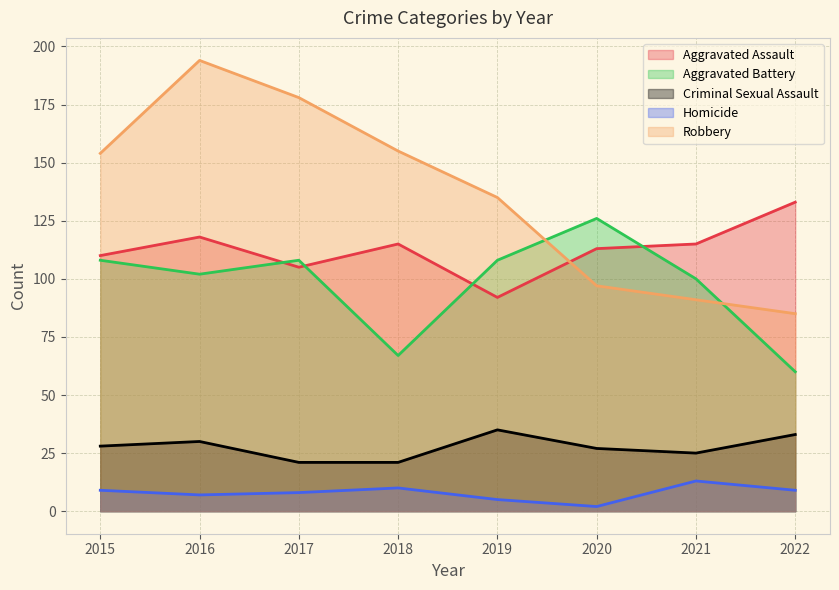

What are all the series names shown in the legend?

Aggravated Assault, Aggravated Battery, Criminal Sexual Assault, Homicide, Robbery